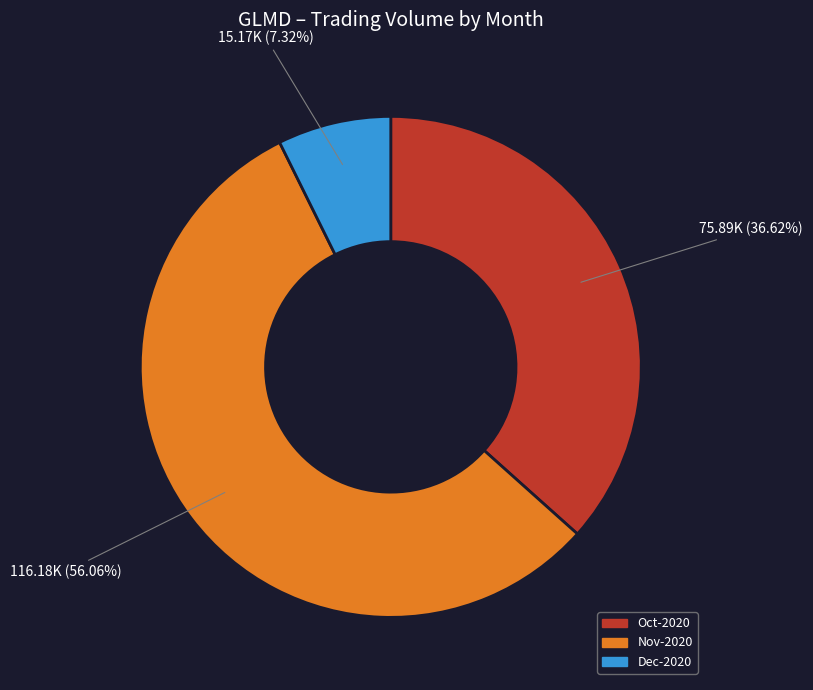

Does any single category account for the majority?

Yes